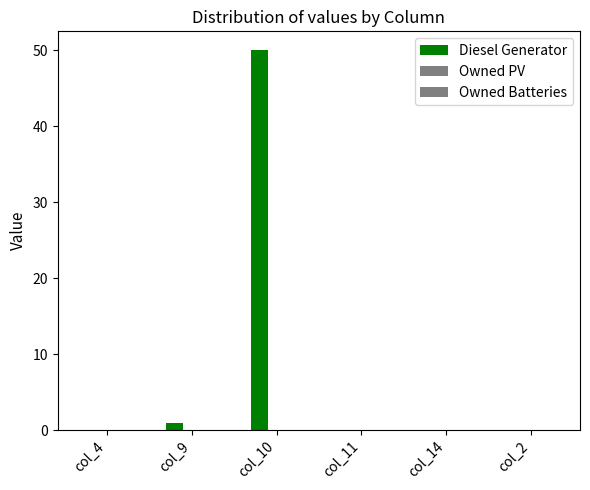

Reading right to left, transcribe all the data shown in this chart.

Diesel Generator: 0	0	0	50	1	0
Owned PV: 0	0	0	0	0	0
Owned Batteries: 0	0	0	0	0	0